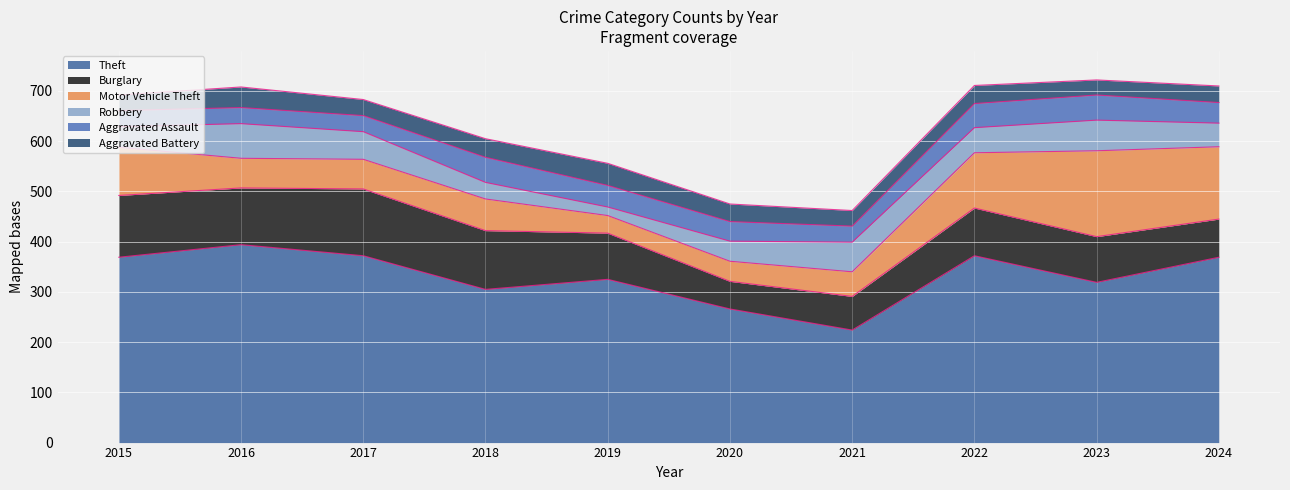

Which series has the largest range (max minus min)?

Theft